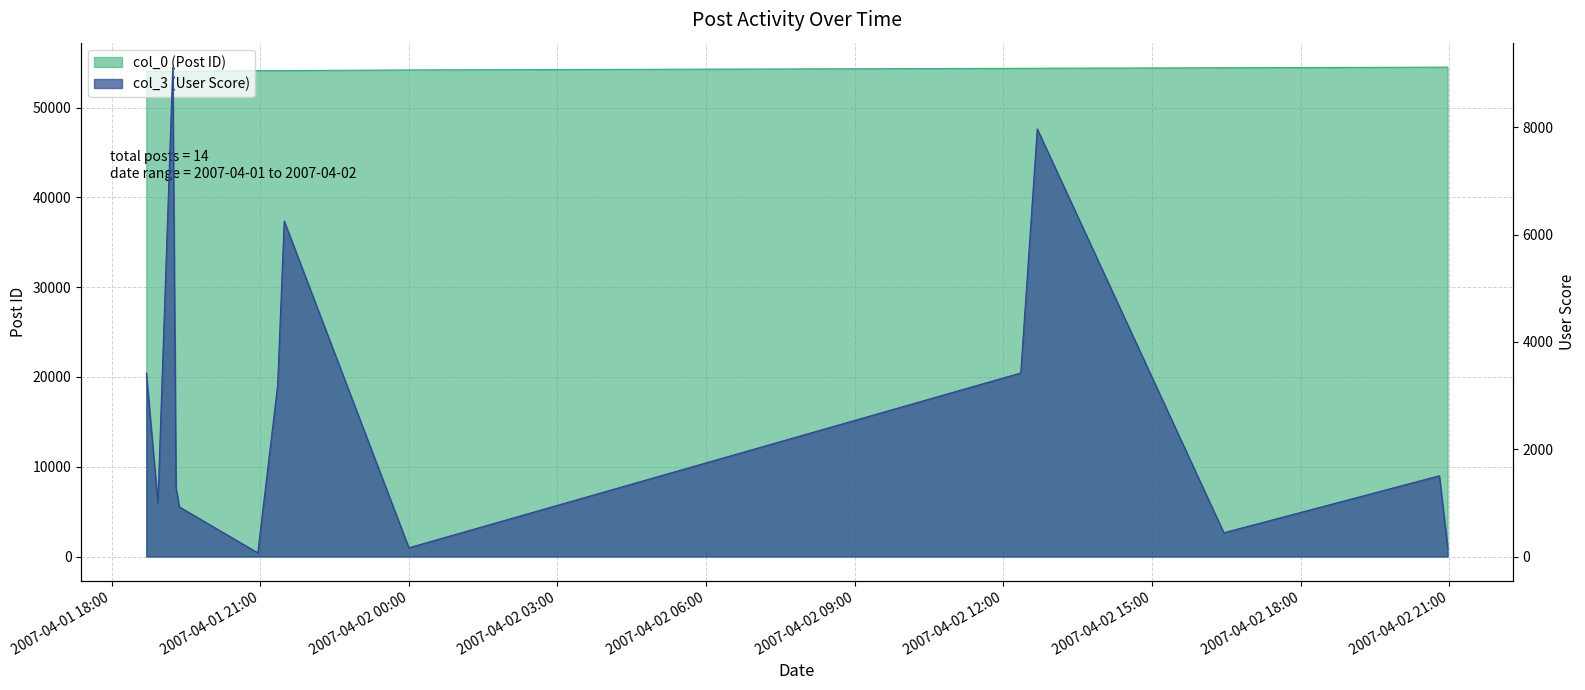

Does the chart have visible grid lines?

Yes